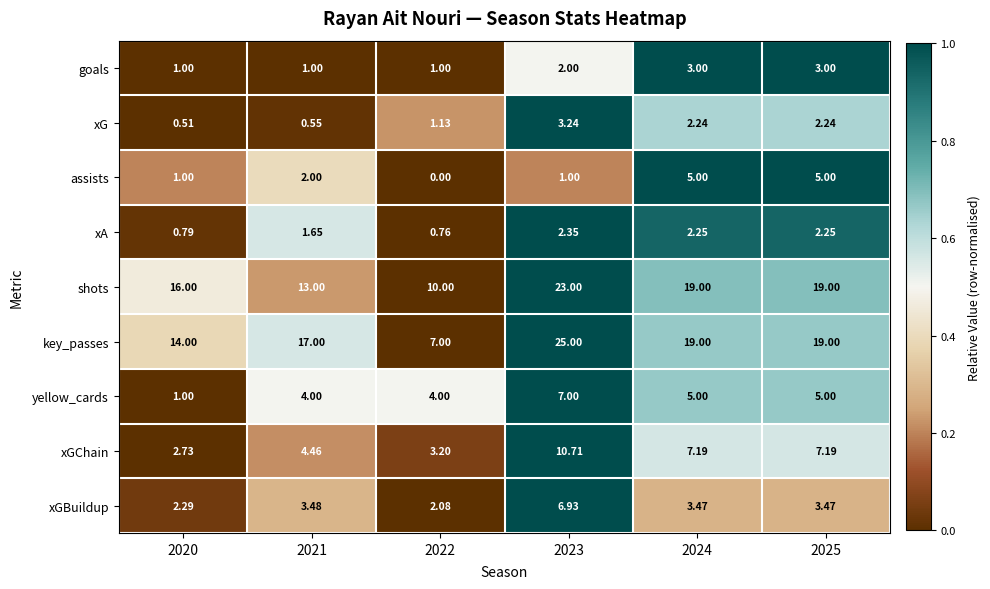

Rank the series at 2022 from highest to lowest value.

shots, key_passes, yellow_cards, xGChain, xGBuildup, xG, goals, xA, assists